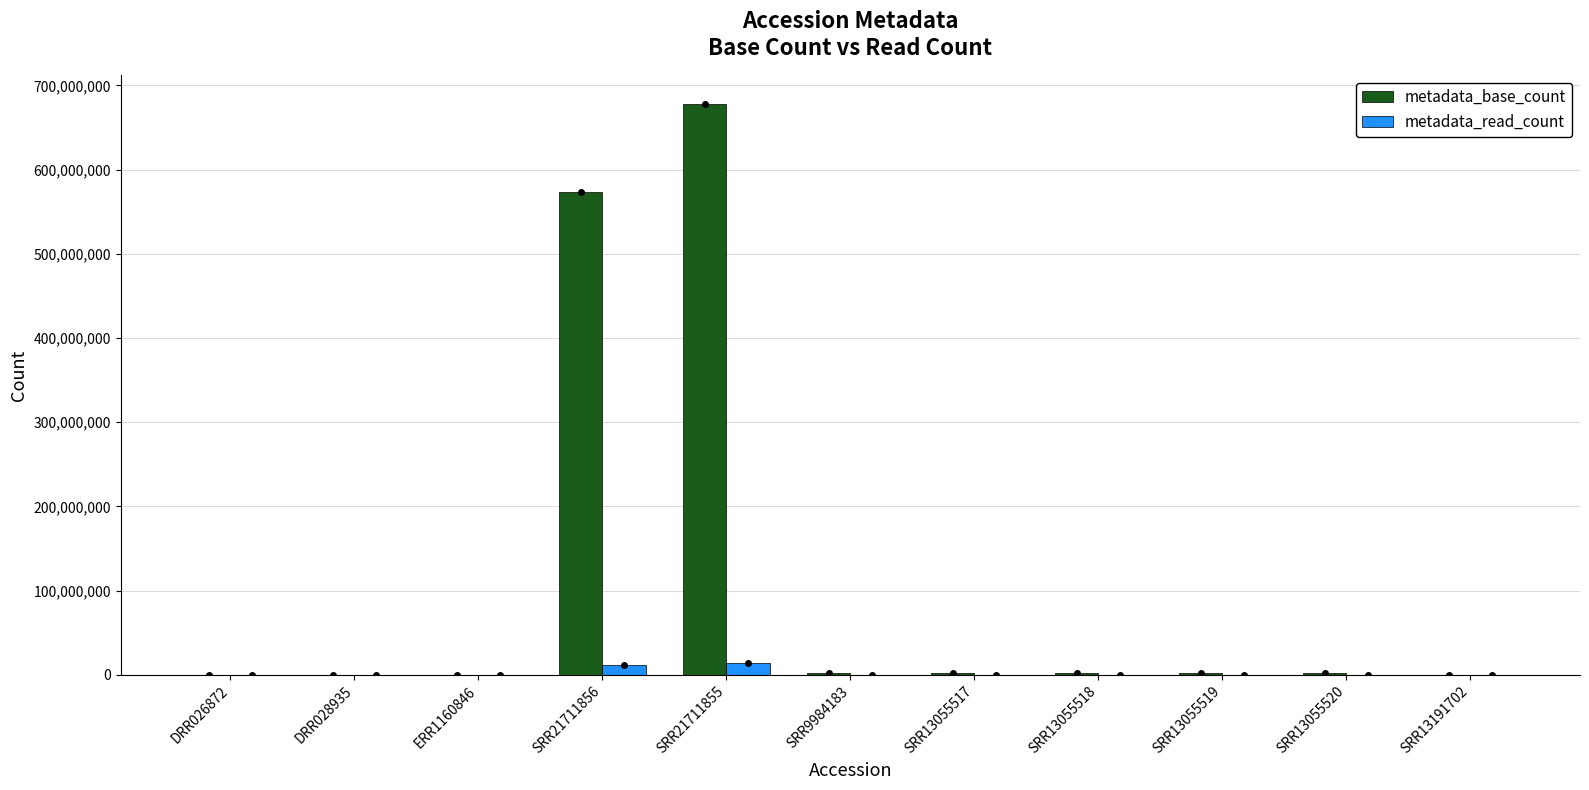

The value of metadata_read_count at SRR13055520 is 29138. True or false?

True